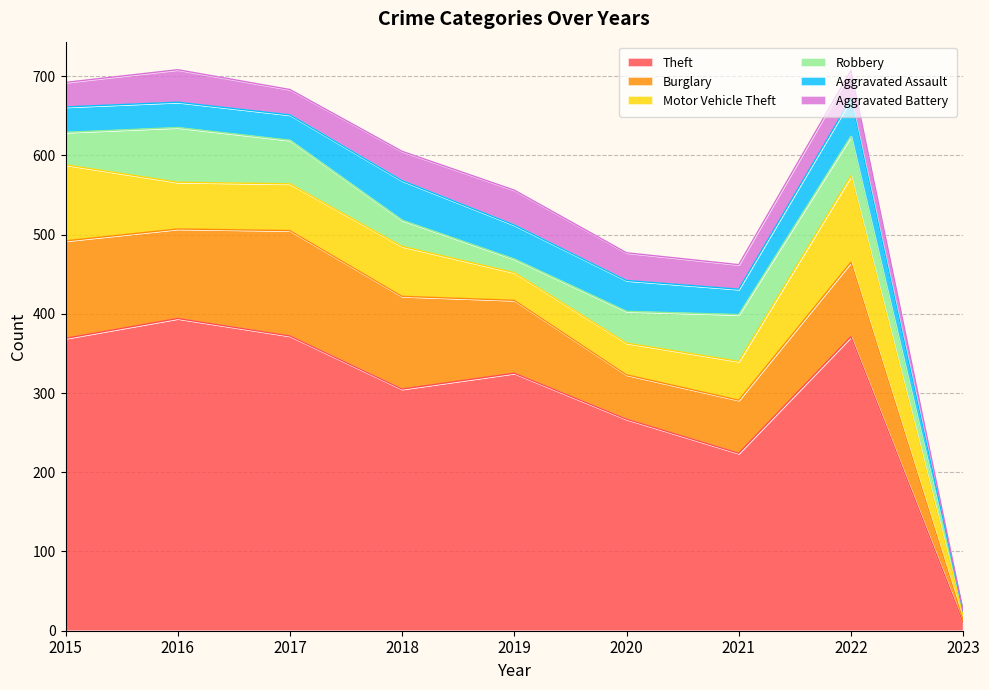

What is the value of the Theft point at the 3rd from the left?

372